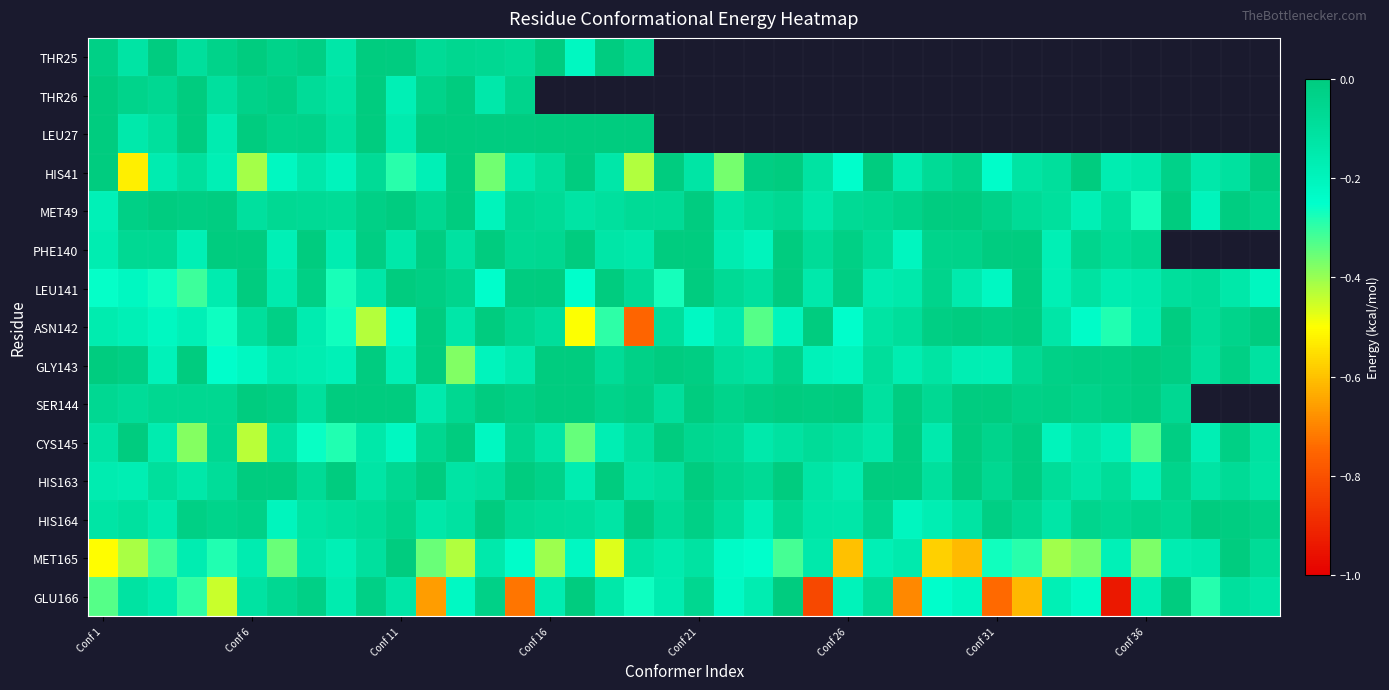

At which category is the sum across all series the highest?

9